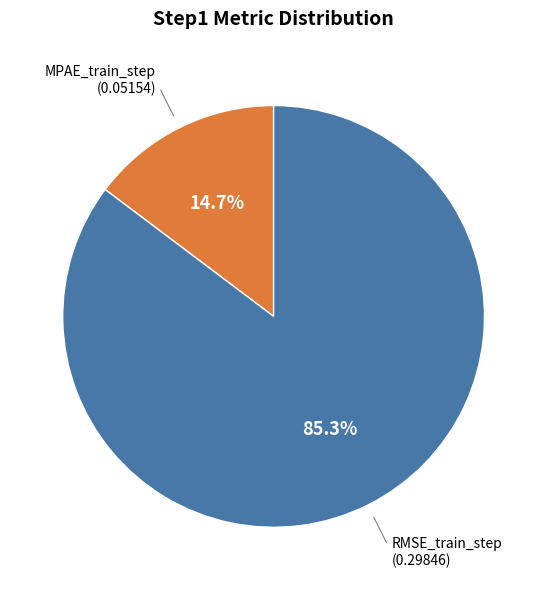

Is there a majority slice in this chart?

Yes